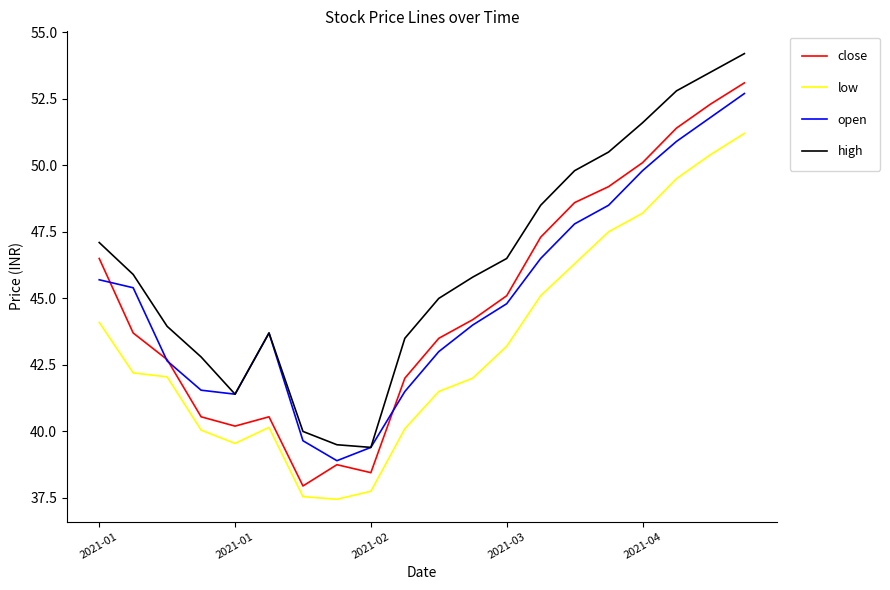

How many lines are shown in the chart?

4